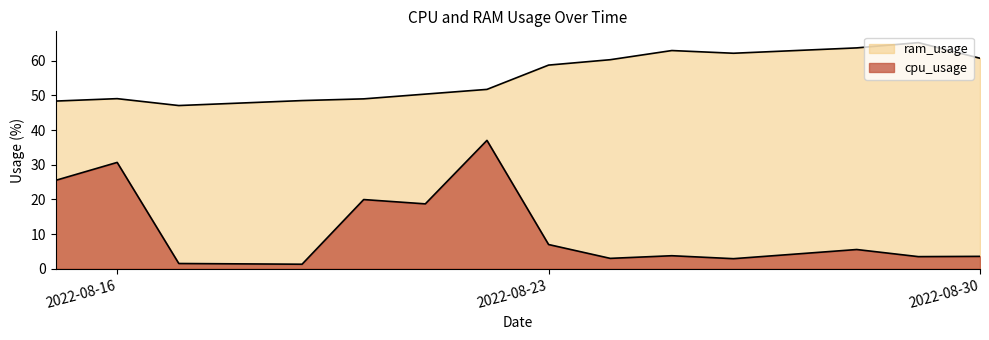

List the series in order of their overall mean, lowest first.

cpu_usage, ram_usage